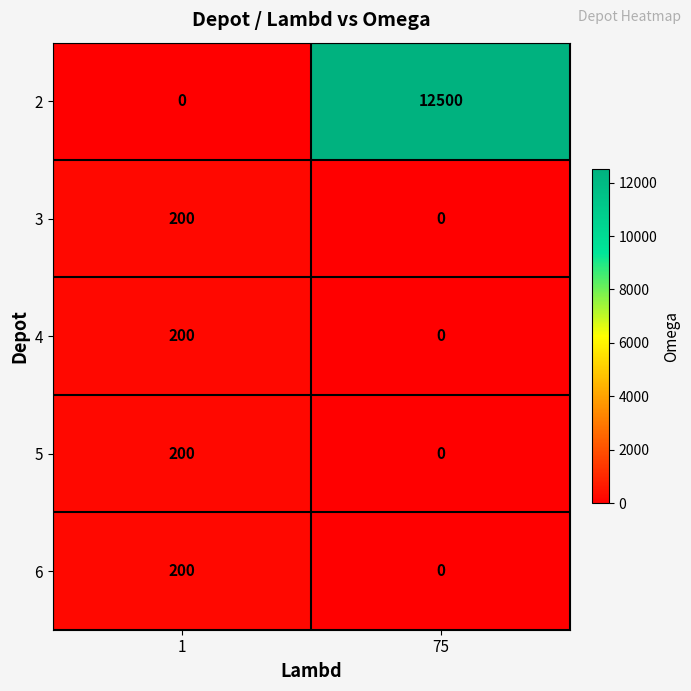

What value does the 6 series have at 1, to the nearest 50?

200